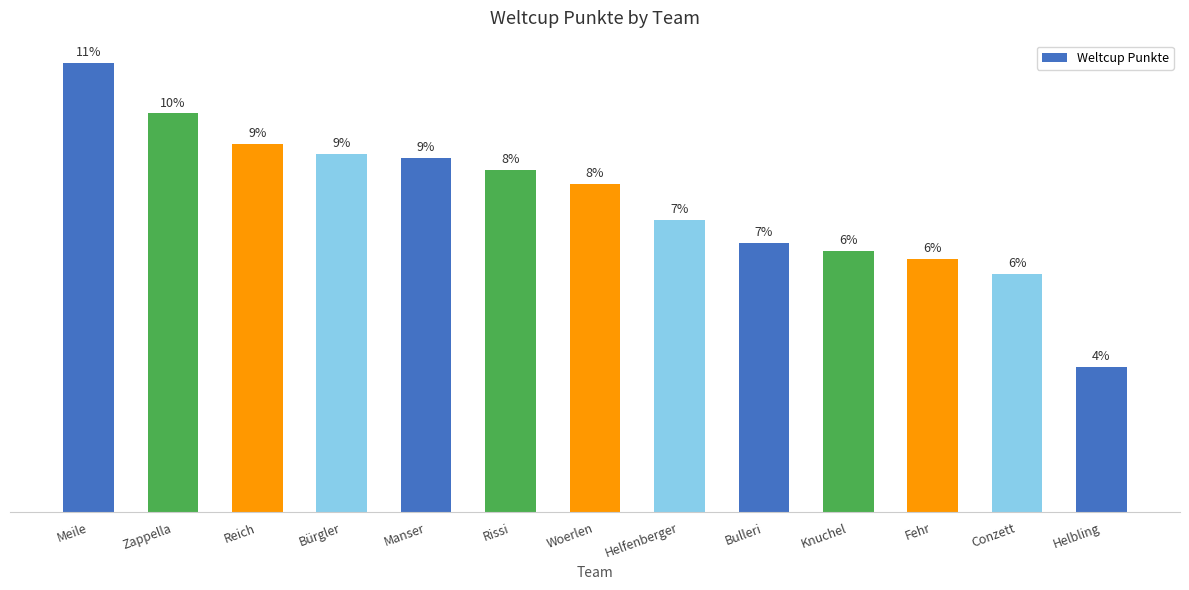

Rank the categories by value from highest to lowest.

Meile, Zappella, Reich, Bürgler, Manser, Rissi, Woerlen, Helfenberger, Bulleri, Knuchel, Fehr, Conzett, Helbling